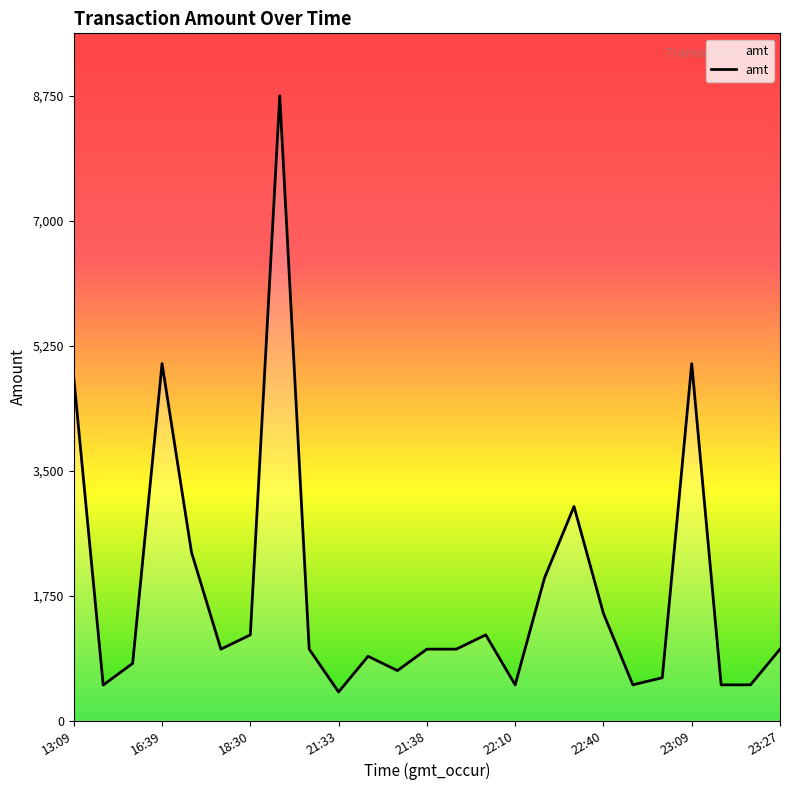

Does the chart have visible grid lines?

No